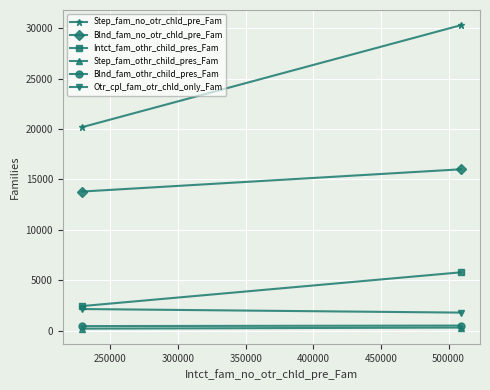

What are all the series names shown in the legend?

Step_fam_no_otr_chld_pre_Fam, Blnd_fam_no_otr_chld_pre_Fam, Intct_fam_othr_child_pres_Fam, Step_fam_othr_child_pres_Fam, Blnd_fam_othr_child_pres_Fam, Otr_cpl_fam_otr_chld_only_Fam